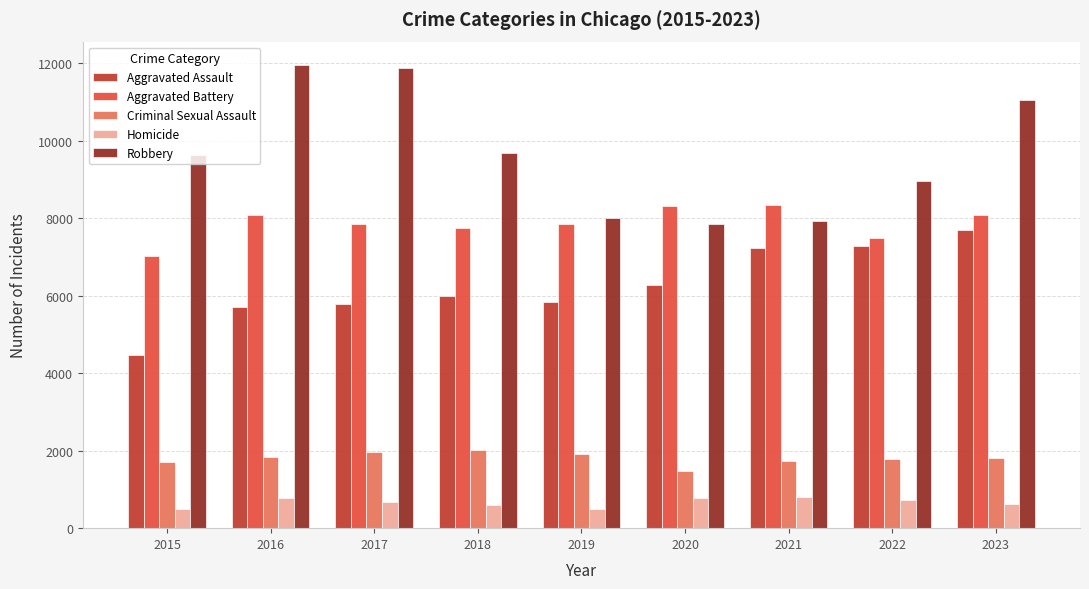

Which series has the largest range (max minus min)?

Robbery